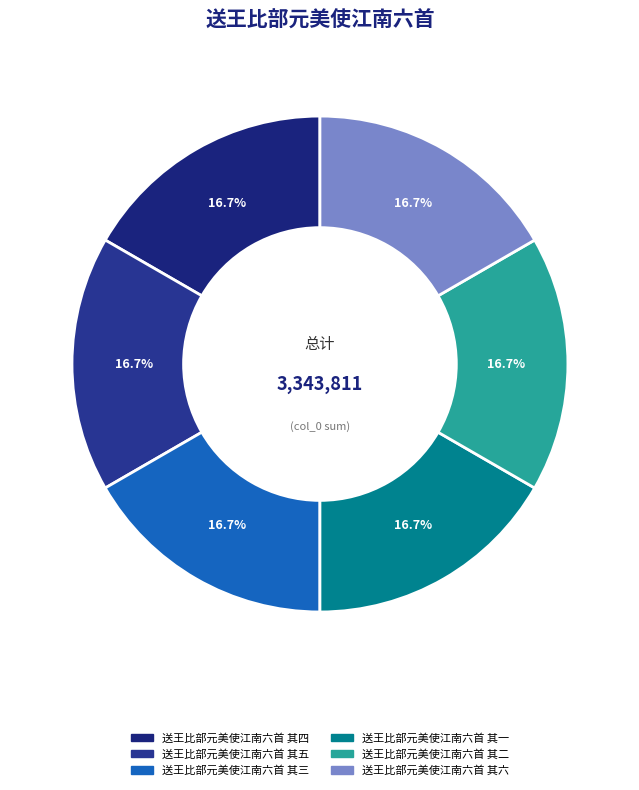

To the nearest percent, what is the combined percentage of 送王比部元美使江南六首 其六 and 送王比部元美使江南六首 其三?

33%